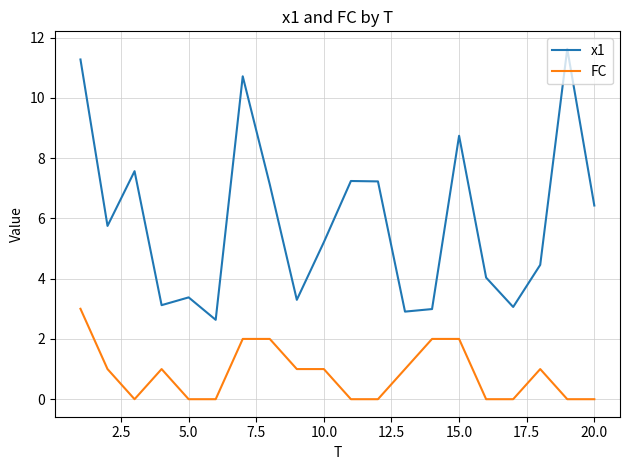

What is the highest value of the x1 series?

11.6